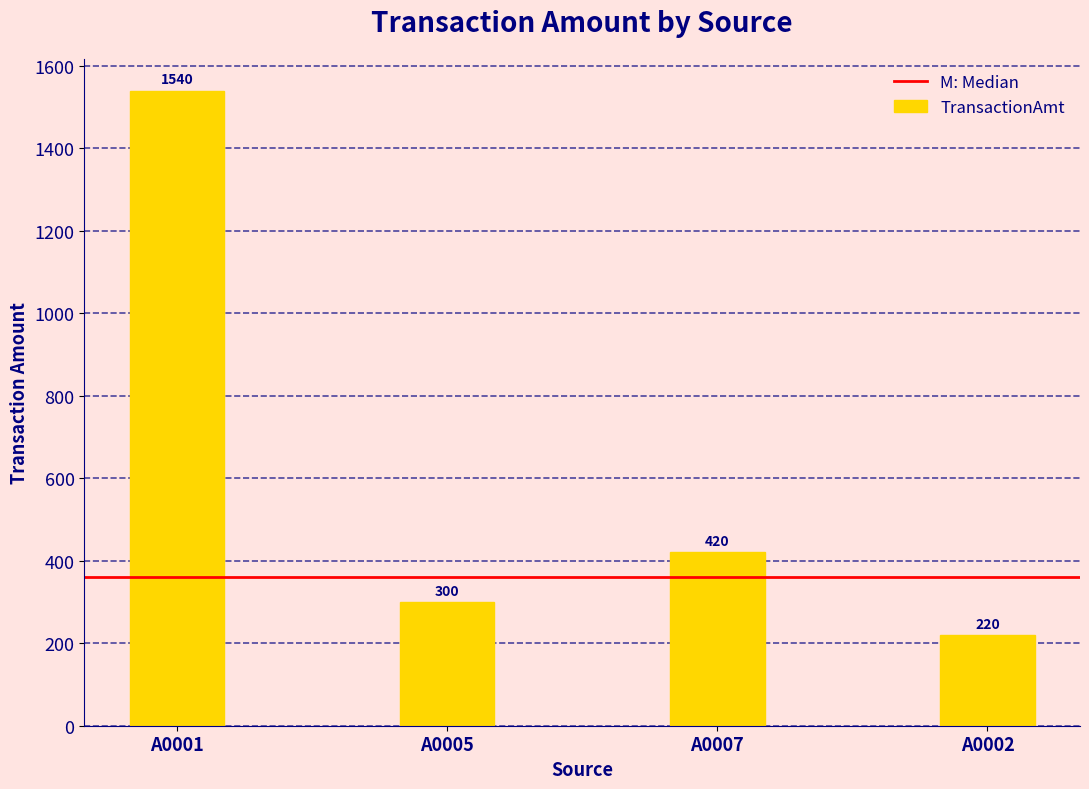

What is the smallest value displayed?

220